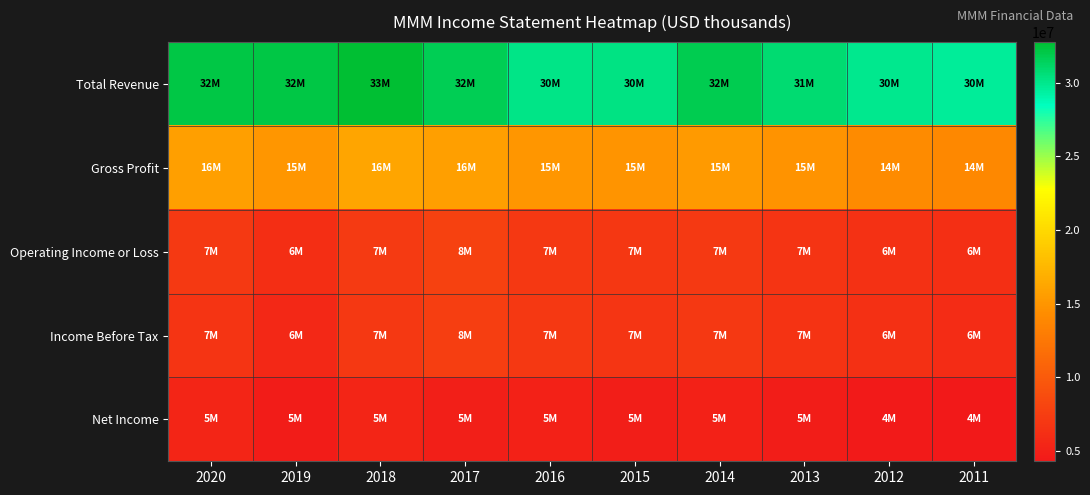

What is the difference between the highest and lowest values at 2016?

25059000